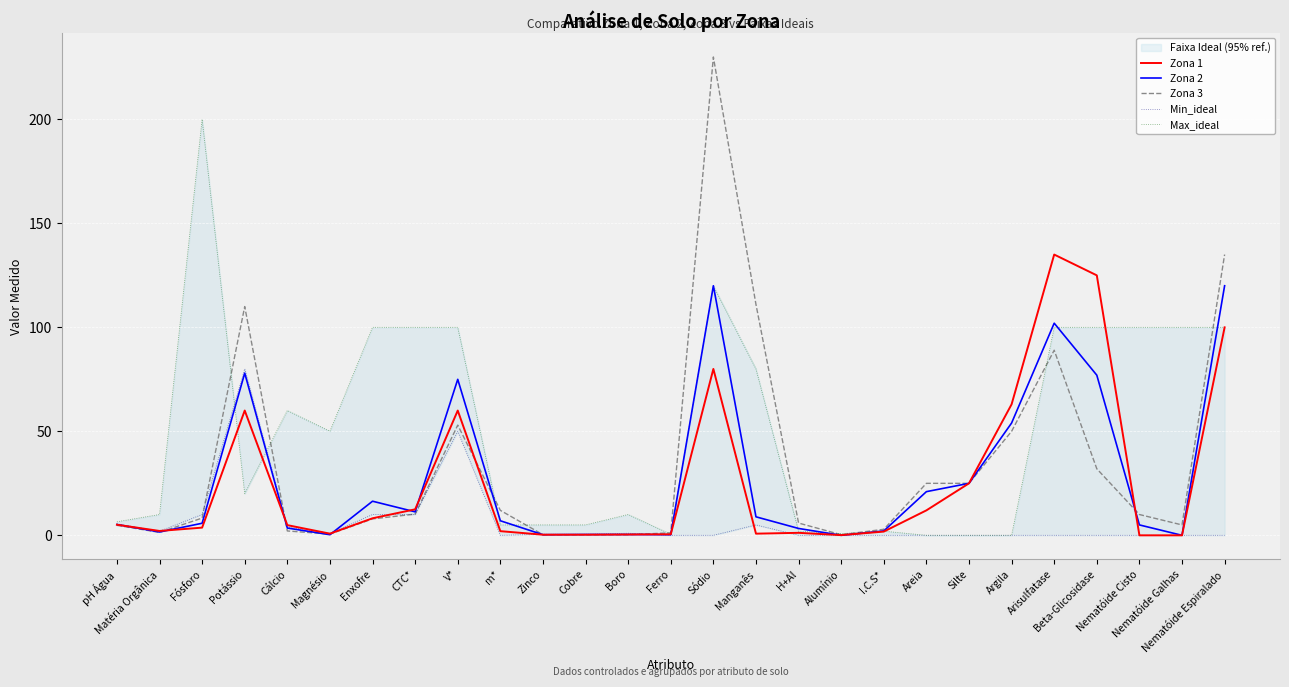

What is the difference between the highest and lowest values at Magnésio?

49.7